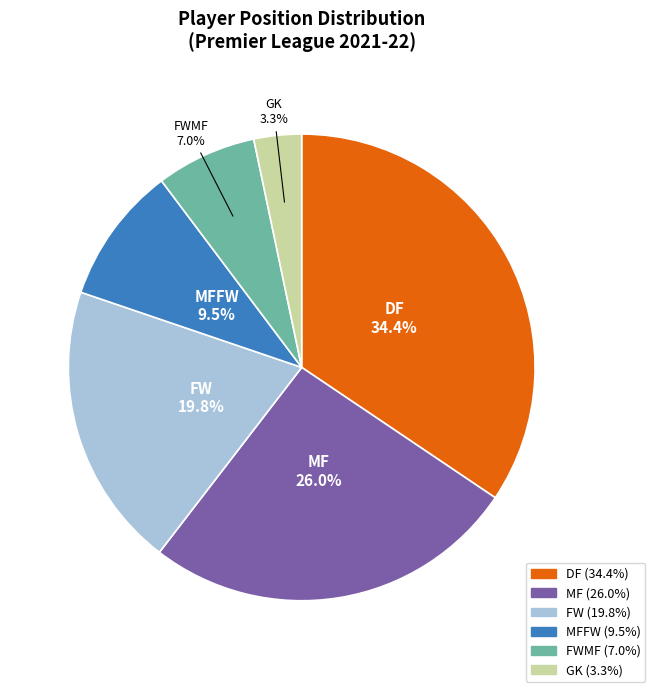

Which category has the smallest portion of the pie?

GK